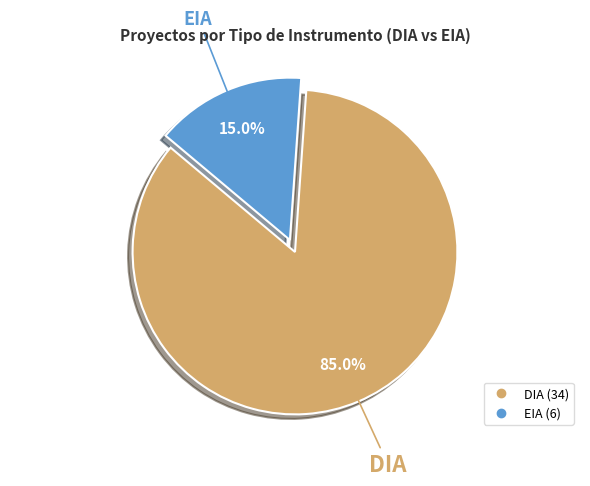

Combined, what portion of the pie is EIA and DIA?

100.0%